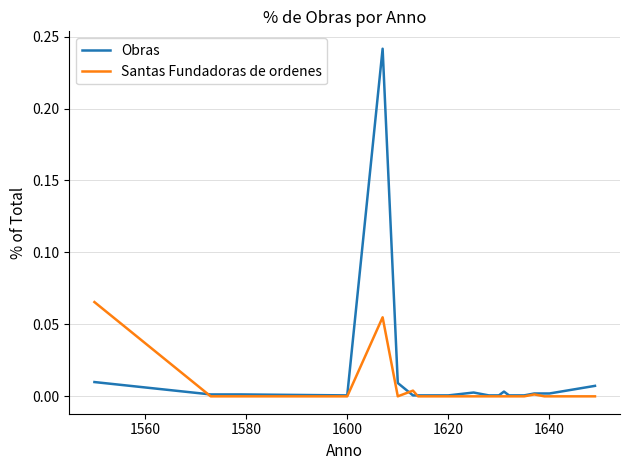

How many series are shown in this chart?

2